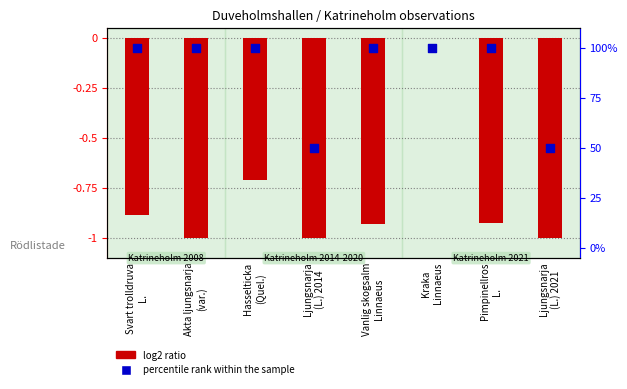

Which series has the widest spread of Y values?

percentile rank within the sample